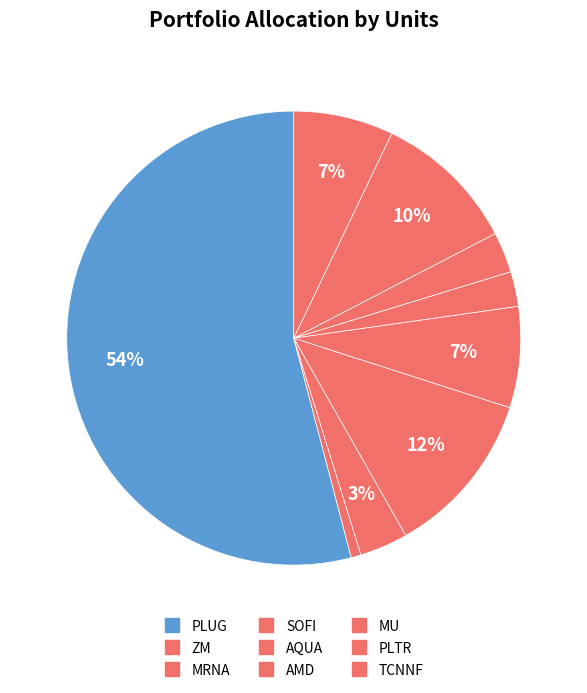

How many slices are in this pie chart?

9